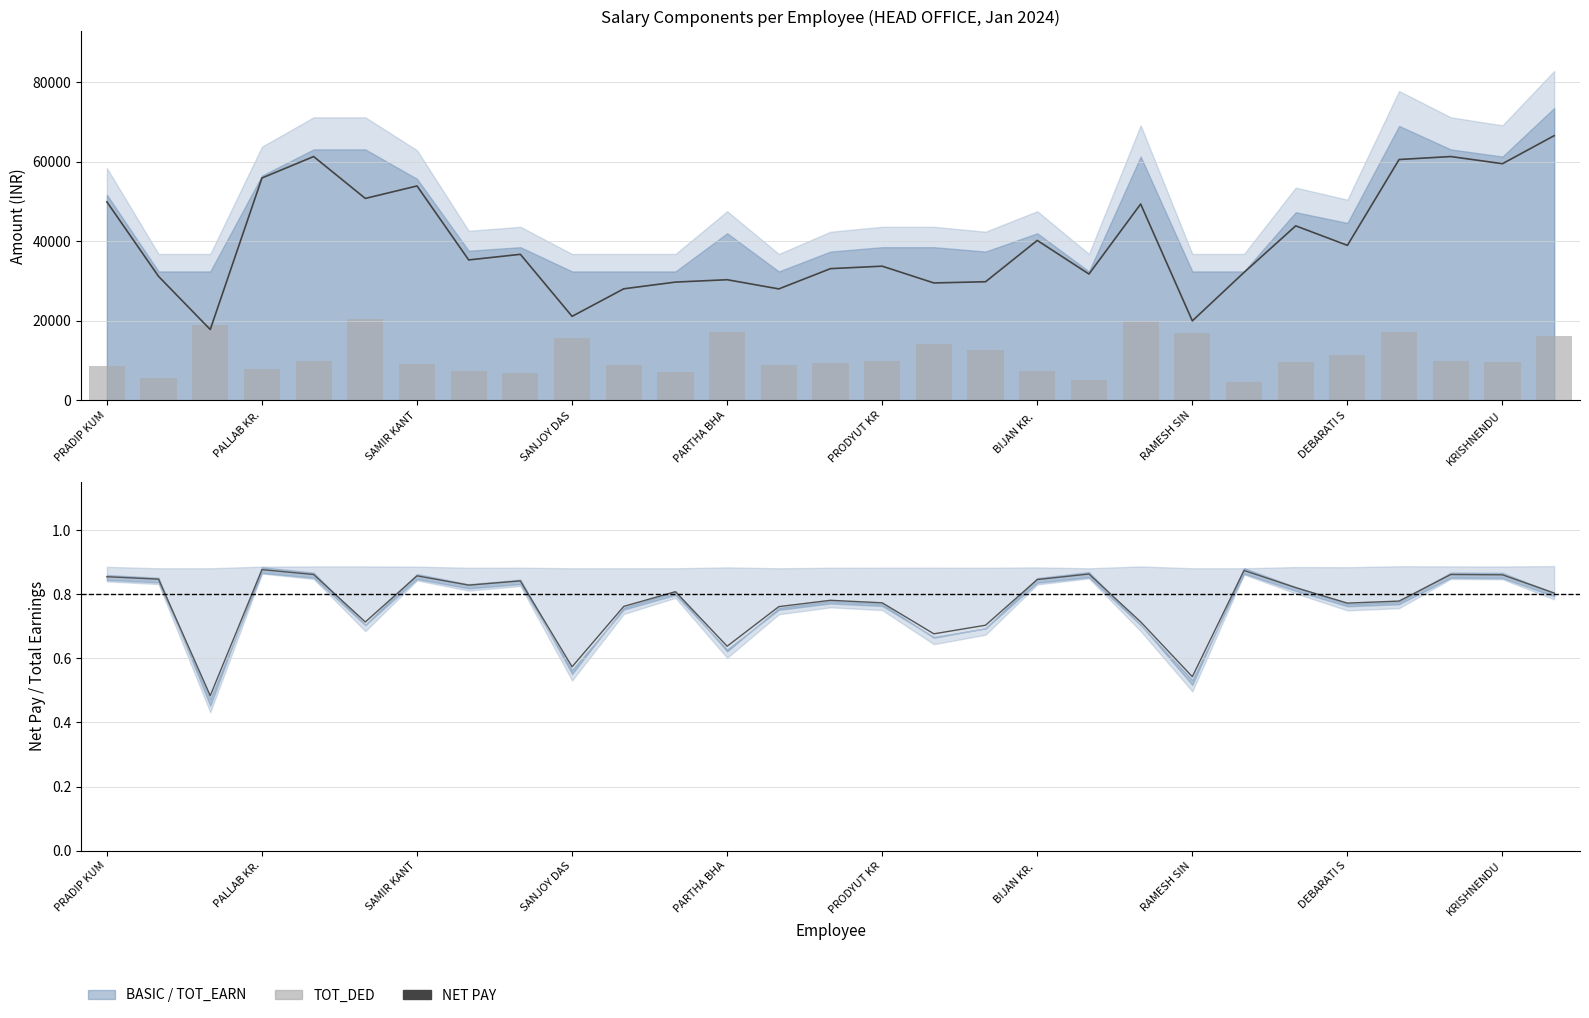

What is the value of the NET PAY bar at the 27th from the left?

61300